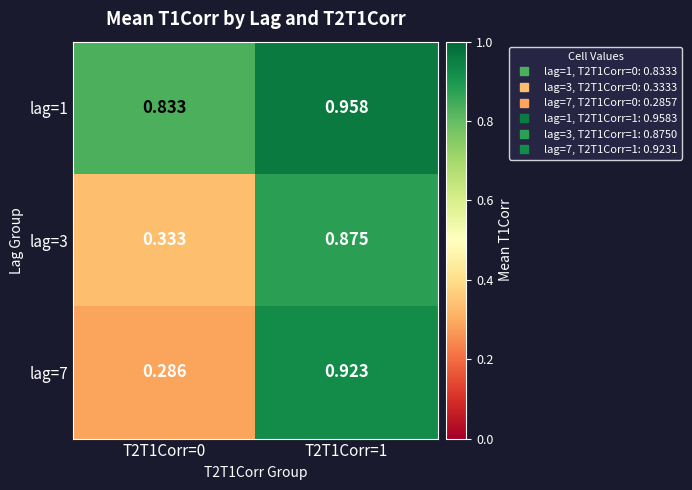

Is the value of lag=3 at T2T1Corr=1 greater than the value of lag=1 at T2T1Corr=0?

Yes